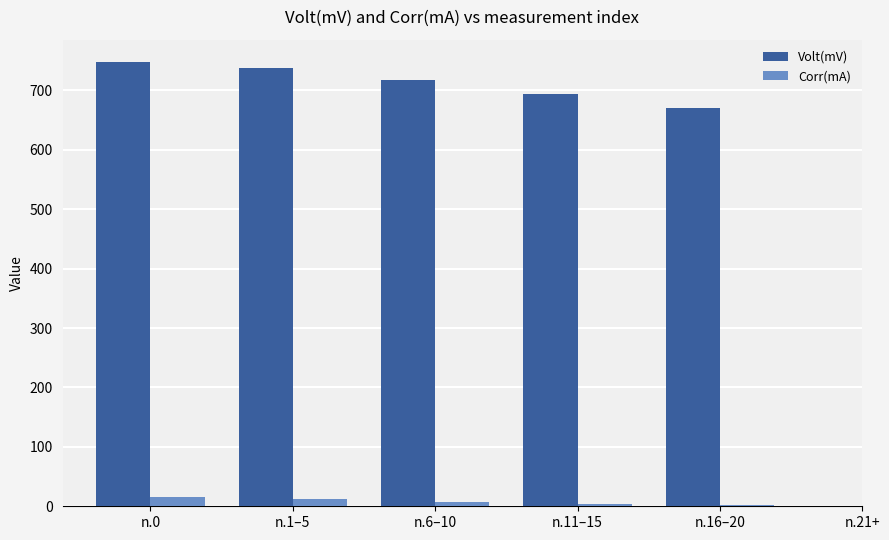

Between n.0 and n.11–15, which series saw the biggest shift?

Volt(mV)